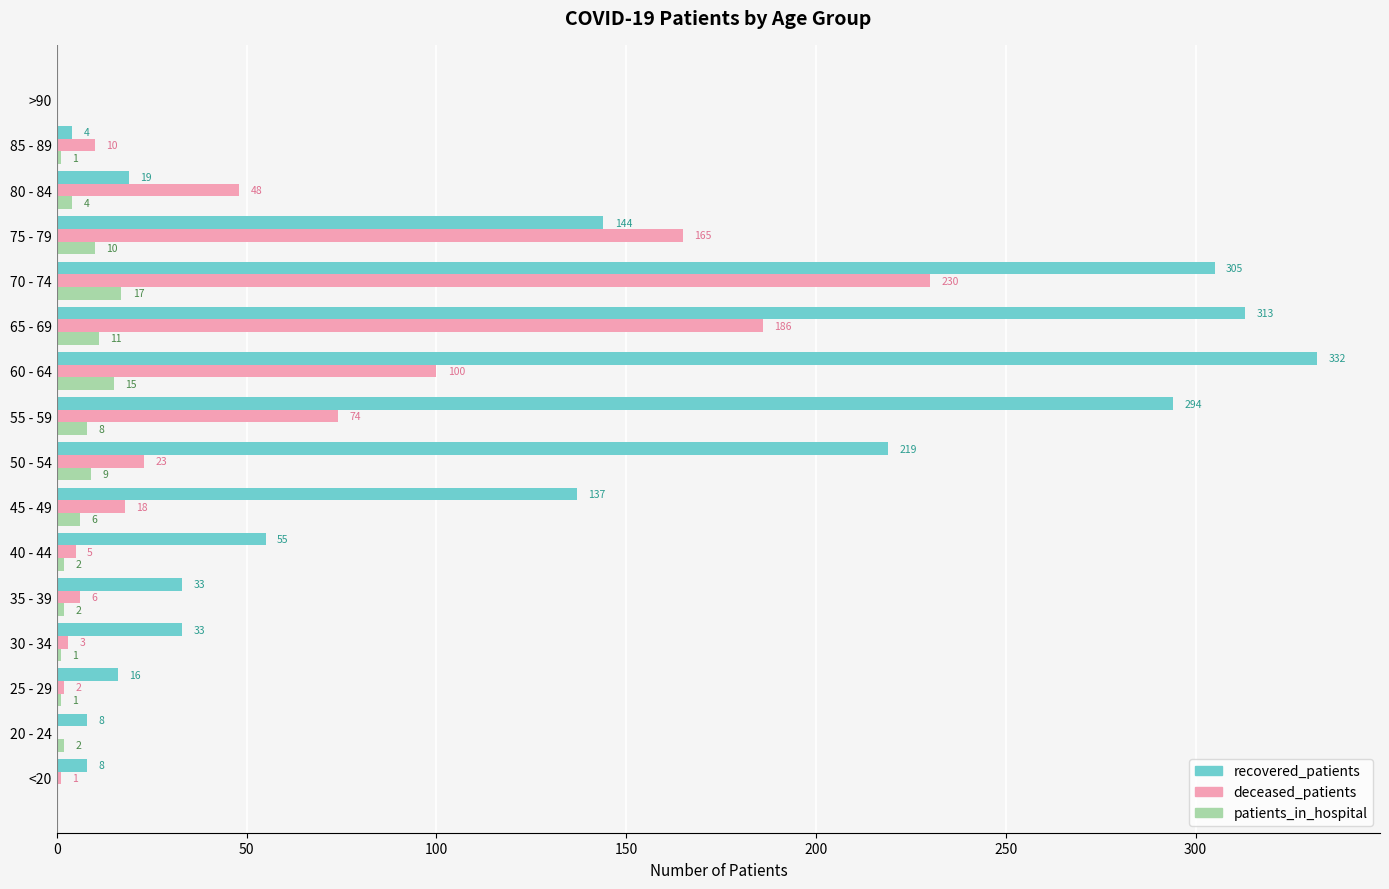

Where is patients_in_hospital nearest to the value 8?

55 - 59